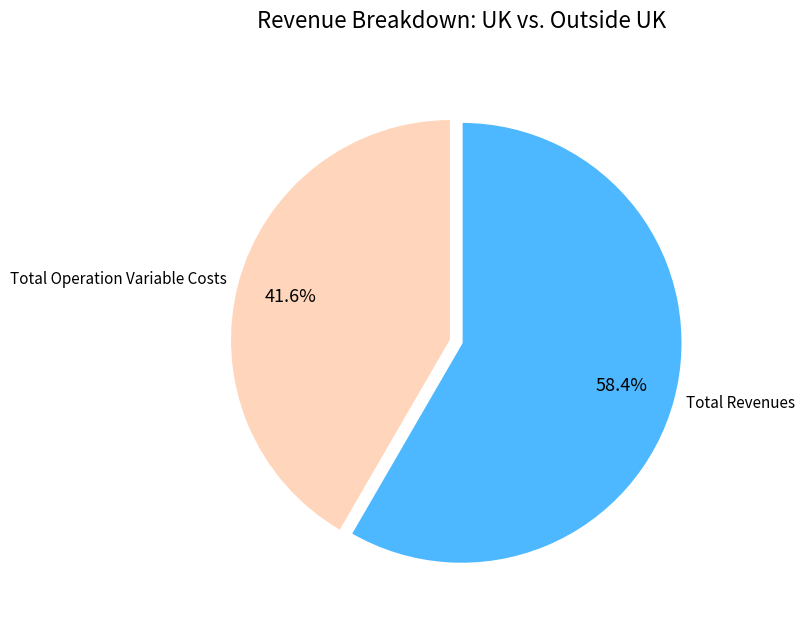

What portion of the pie excludes Total Revenues?

41.6%